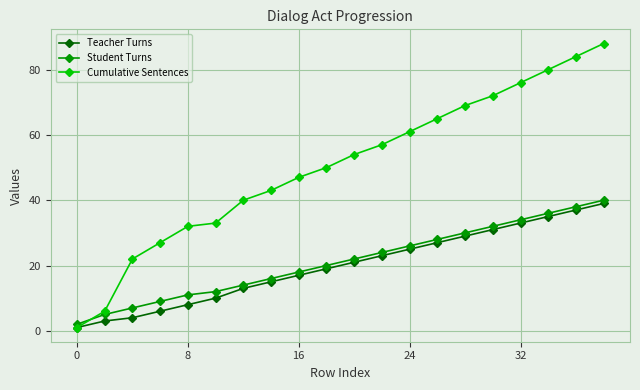

True or false: Teacher Turns has more than 1 points higher than both neighbors.

False